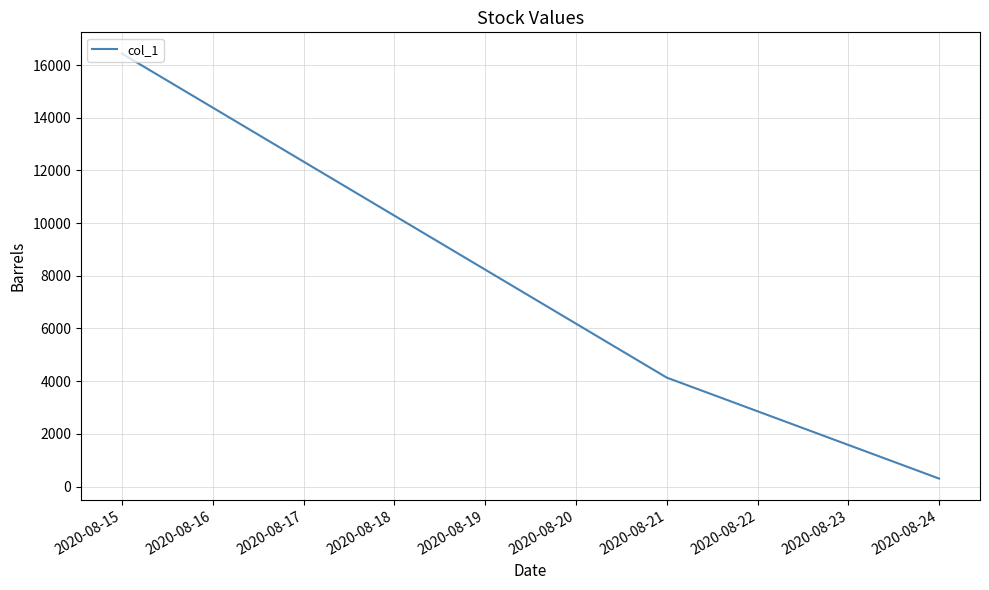

Count the number of data series in this chart.

1